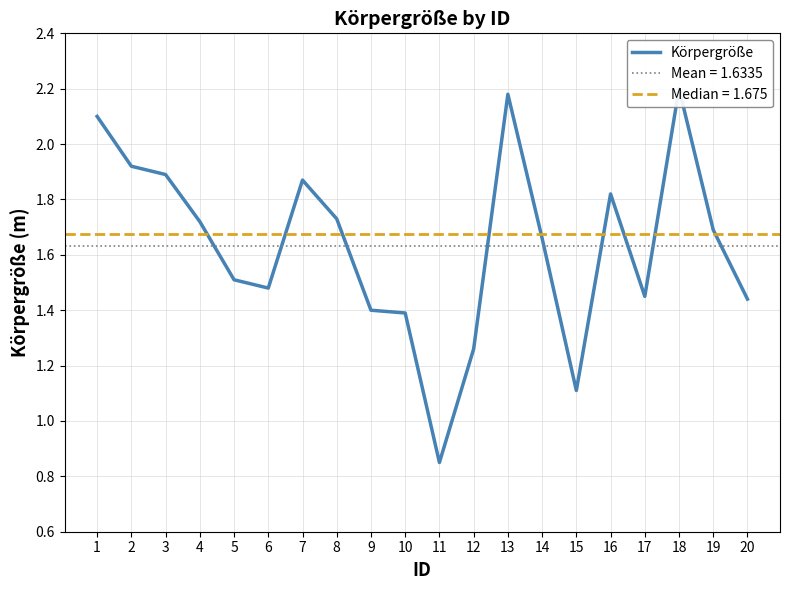

What value does the data have at 3?

1.9